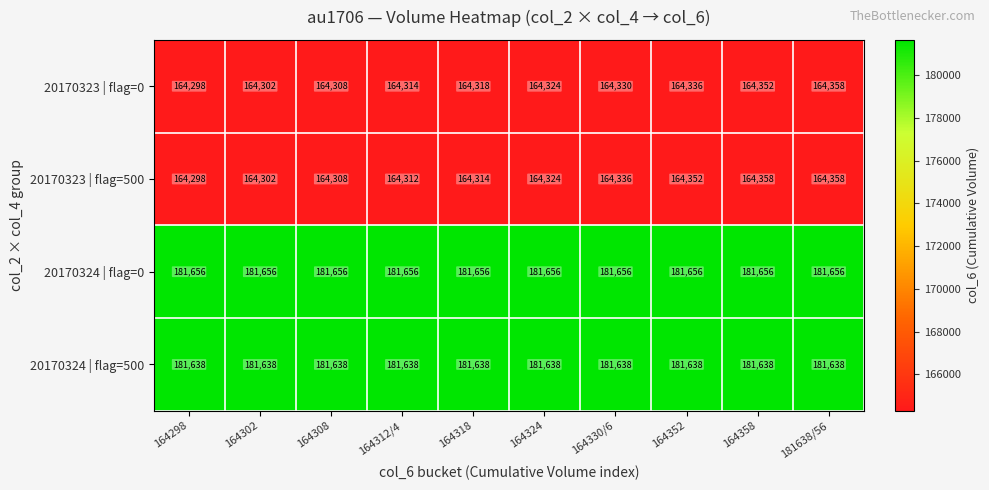

How many series are shown in this chart?

4